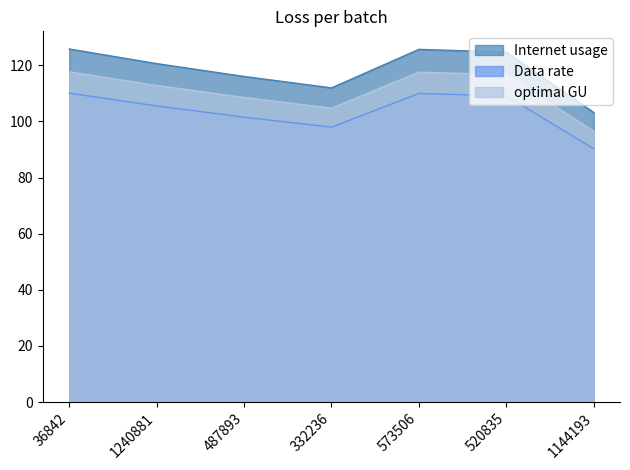

Is the value of Data rate at 36842 greater than the value of optimal GU at 487893?

Yes